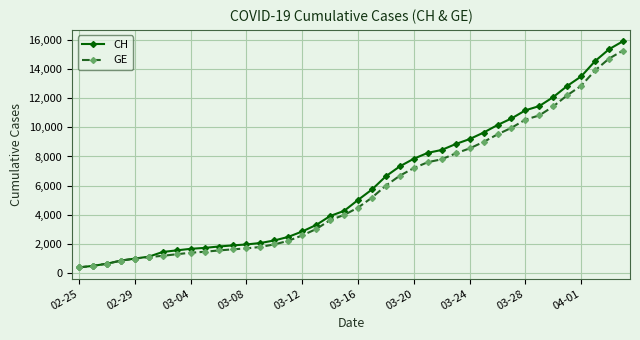

What is the maximum value for CH?

15926